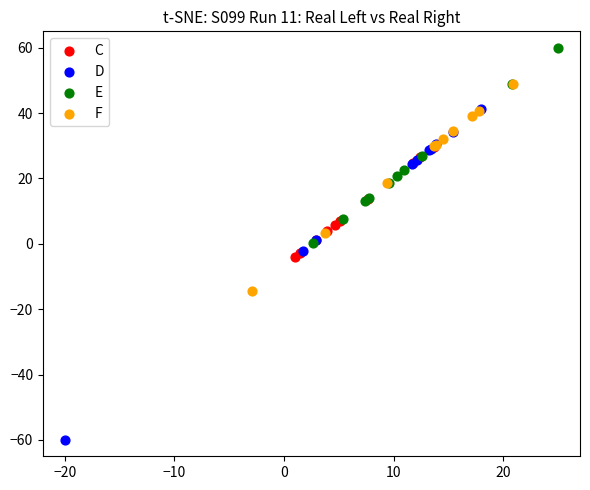

Which series has the largest Y range (max minus min)?

D